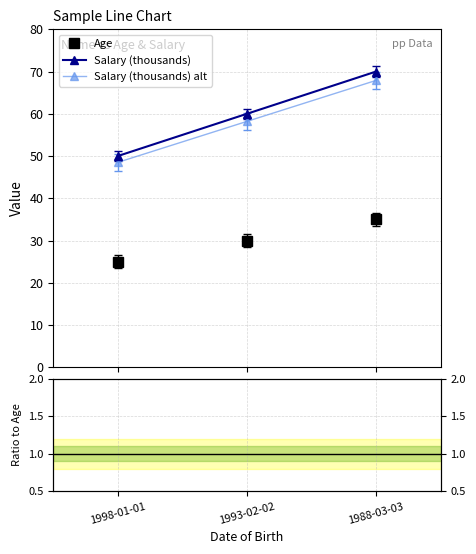

What is the sum of all Salary (thousands) values?

180.0